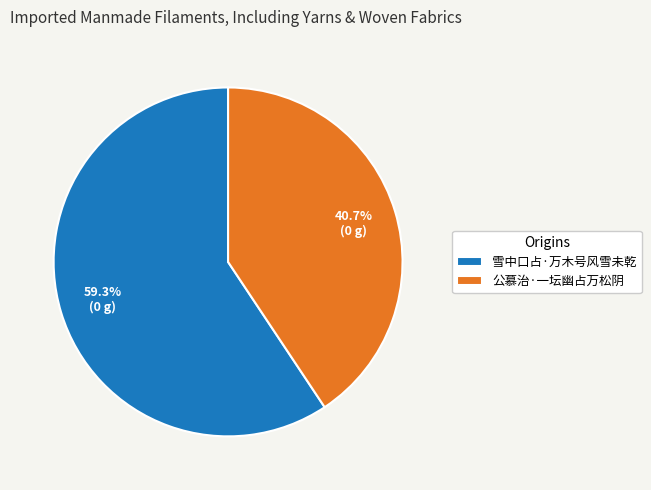

To the nearest percent, what is the difference between the 公慕治·一坛幽占万松阴 and 雪中口占·万木号风雪未乾 slice percentages?

19%